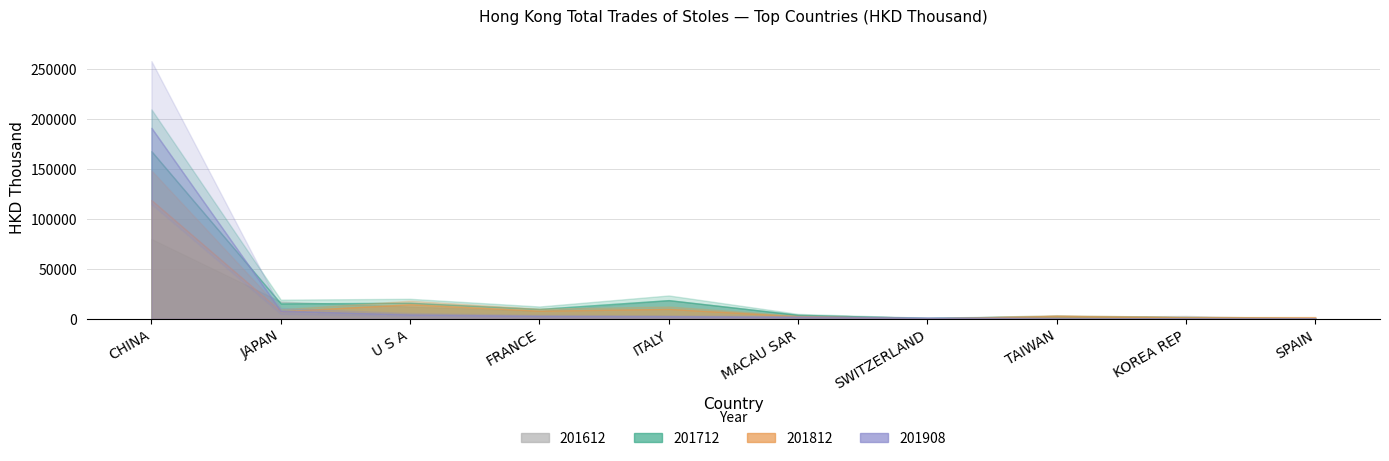

Reading right to left, extract all data points from this chart.

201612: 9.4	2711.3	1709.4	595.1	3956.7	18319.9	7796.9	12150.9	17020.0	79687.4
201712: 565.4	1360.6	2643.9	681.2	3811.3	18571.5	9743.2	15912.4	15232.7	167554.5
201812: 1396.5	1391.0	2798.7	154.5	2408.0	9762.7	8000.6	14405.7	7532.0	118603.9
201908: 259.8	333.3	537.3	1037.4	1898.4	2473.4	2791.6	4183.6	7909.6	190916.4